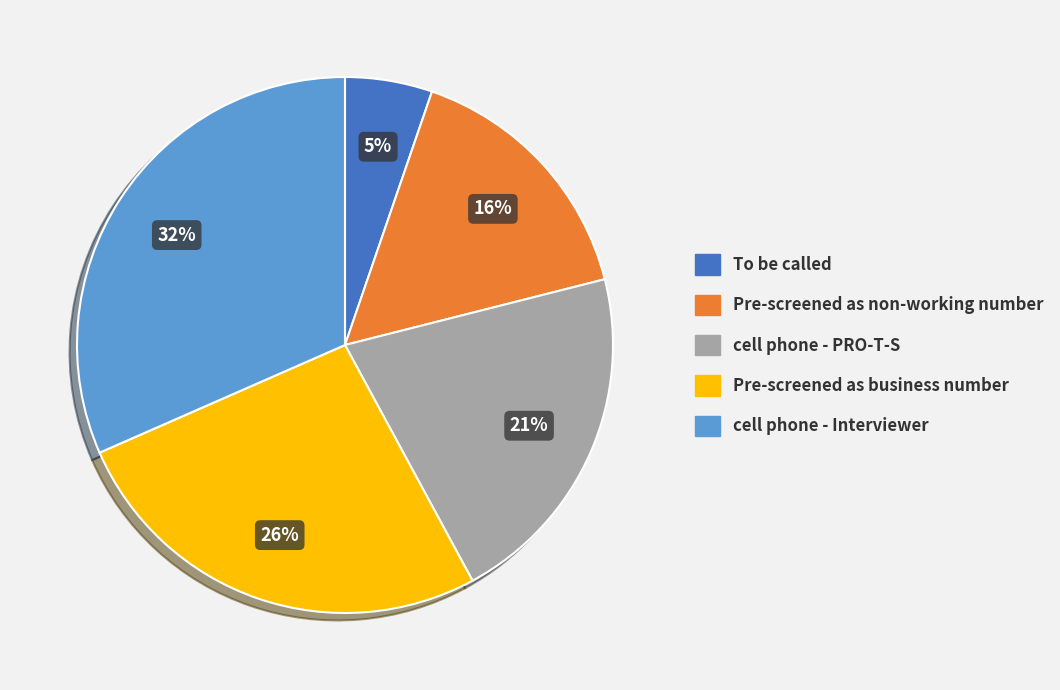

True or false: Pre-screened as non-working number accounts for 5% of the total.

False